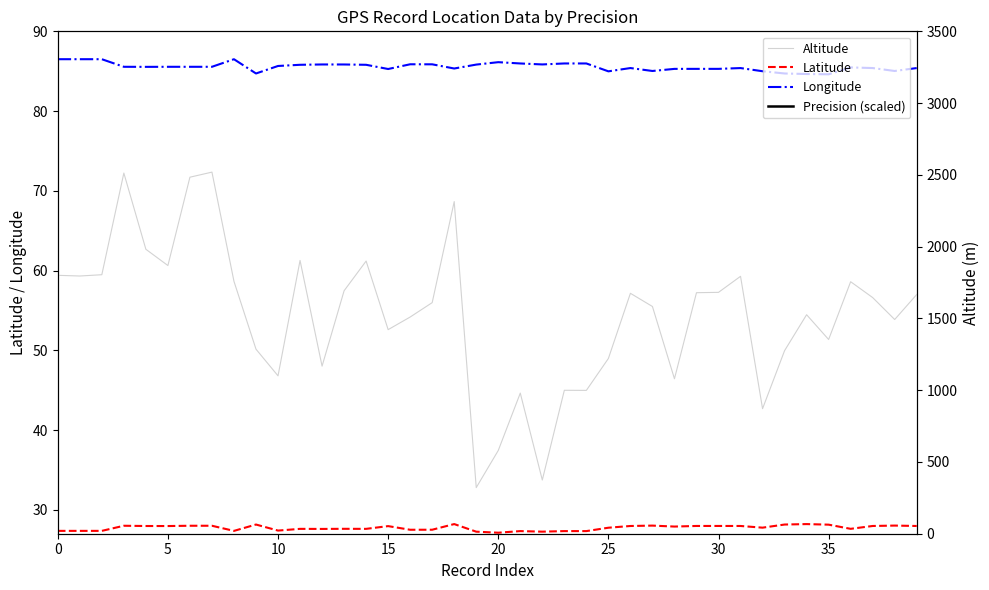

List the series in order of their peak value, highest first.

Altitude, Precision (scaled), Longitude, Latitude